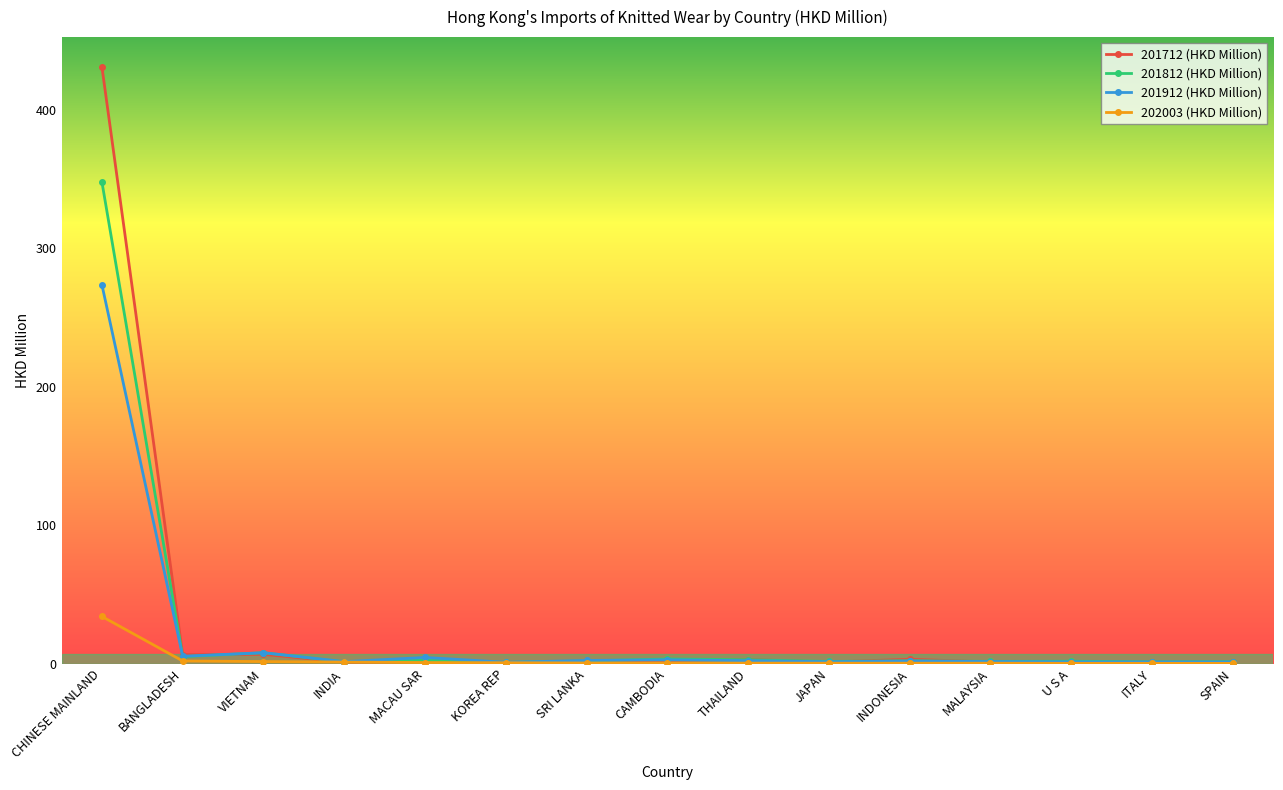

What is the maximum value for 201912 (HKD Million)?

273.5